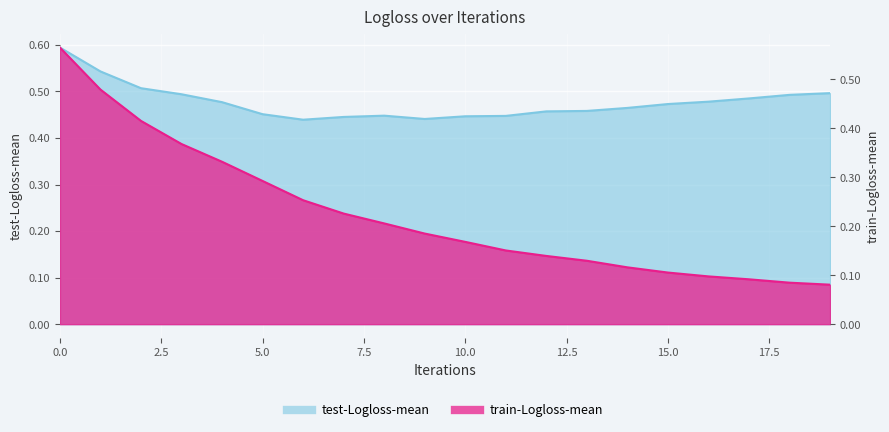

What is the sum of all train-Logloss-mean values?

4.5